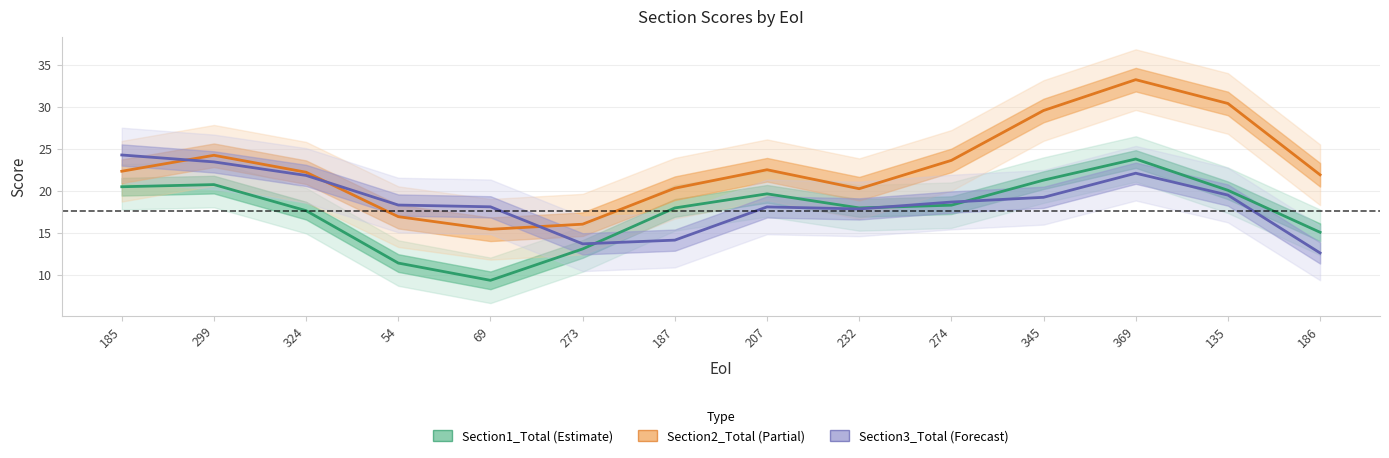

At which category does Section1_Total reach its first local valley?

69